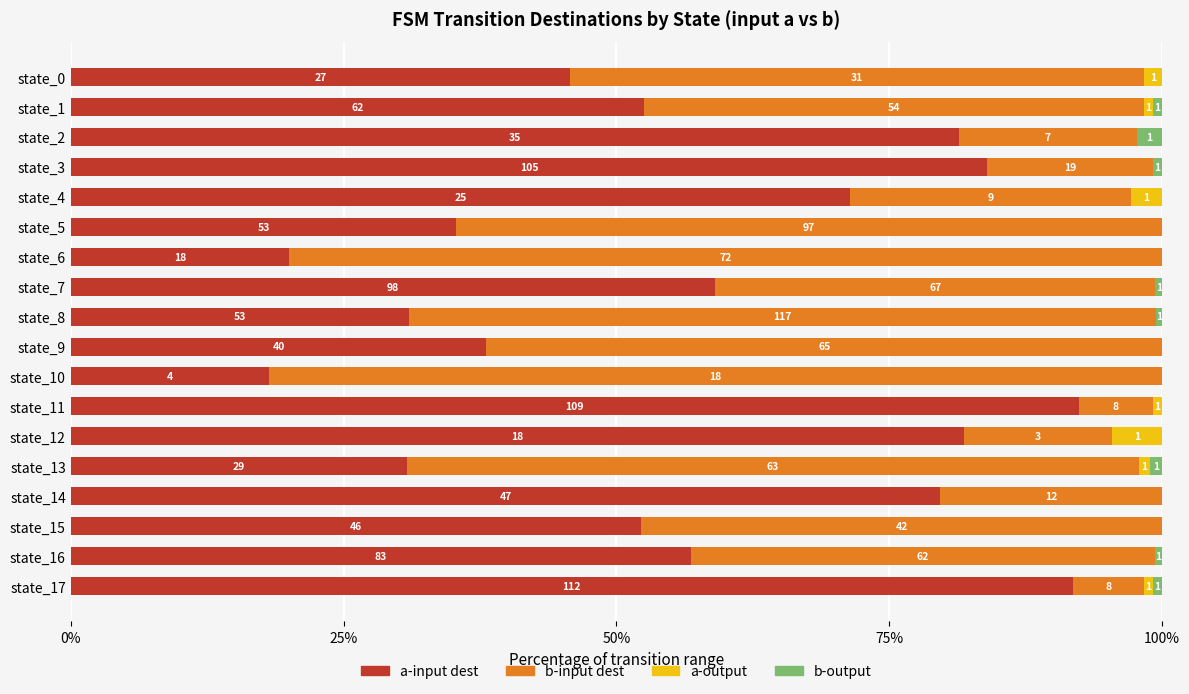

What are all the series names shown in the legend?

a-input dest, b-input dest, a-output, b-output